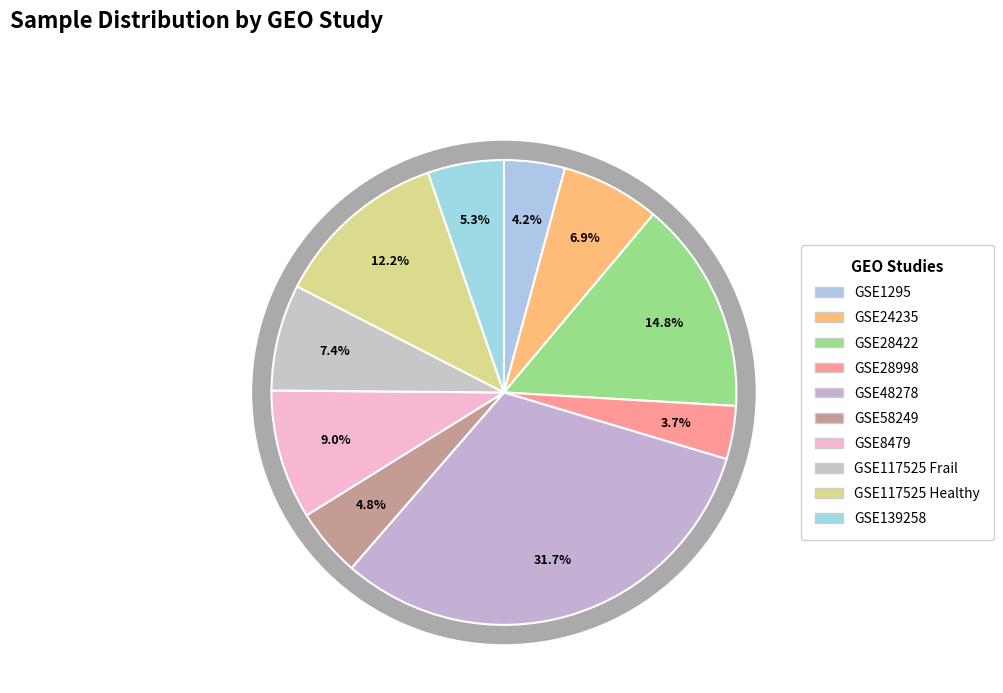

Combined, do GSE1295 and GSE117525 Healthy account for over 50%?

No